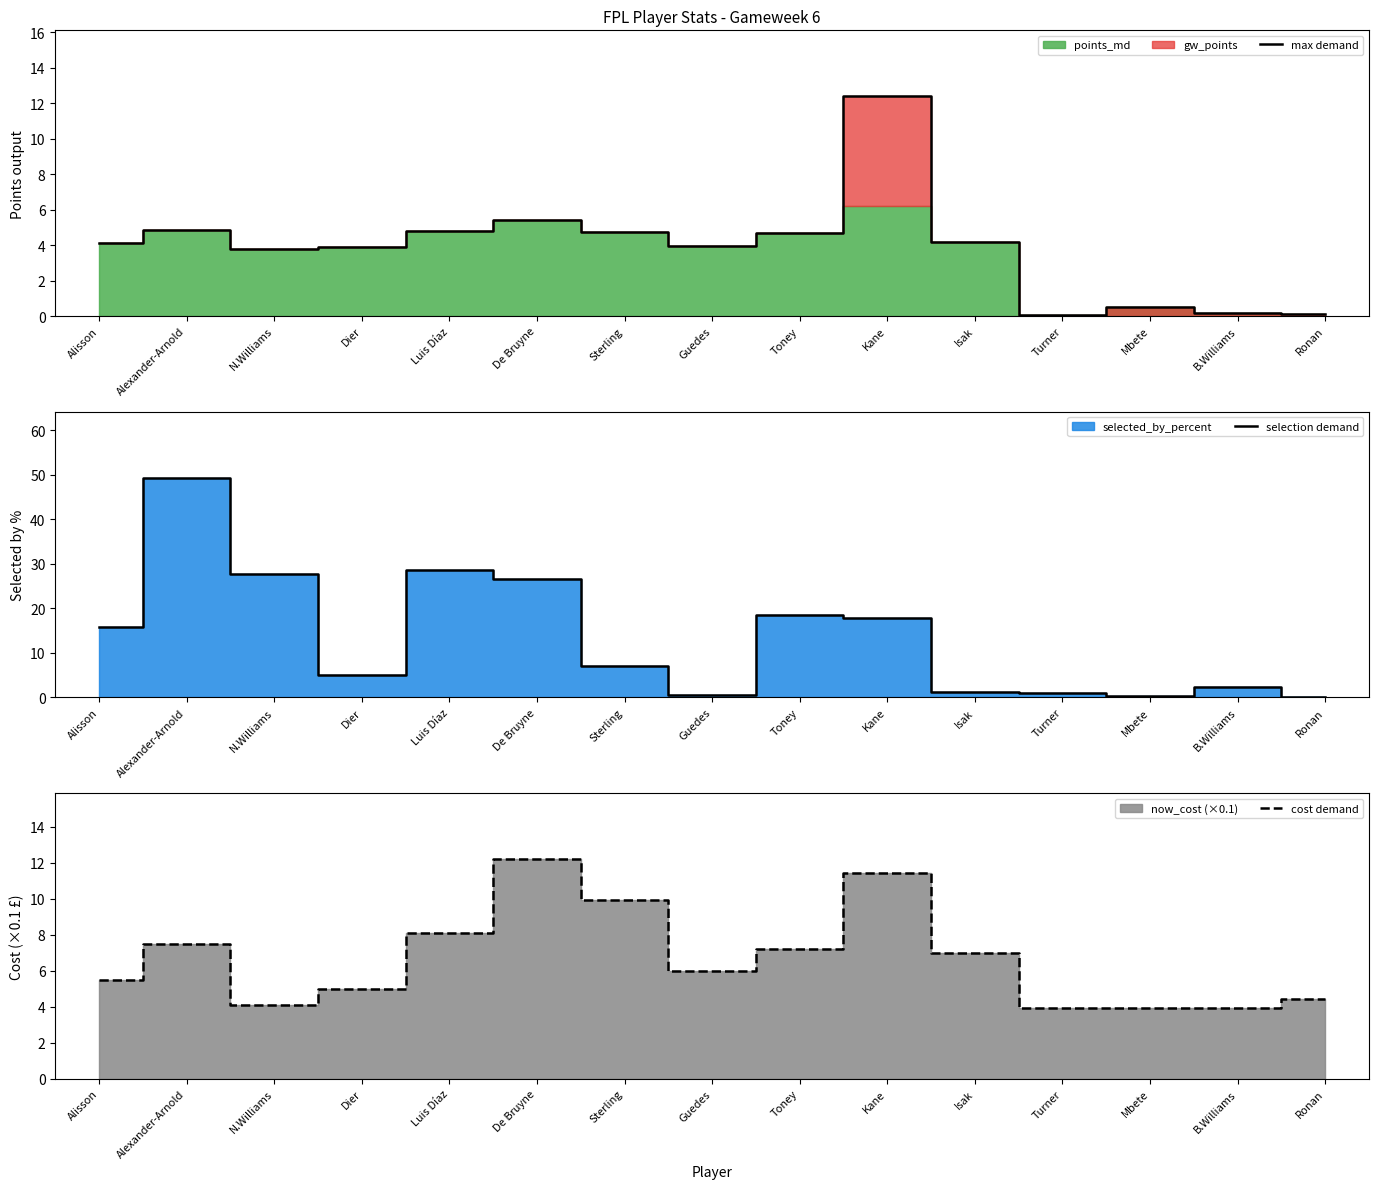

The value of max demand at B.Williams is 0.1. True or false?

False